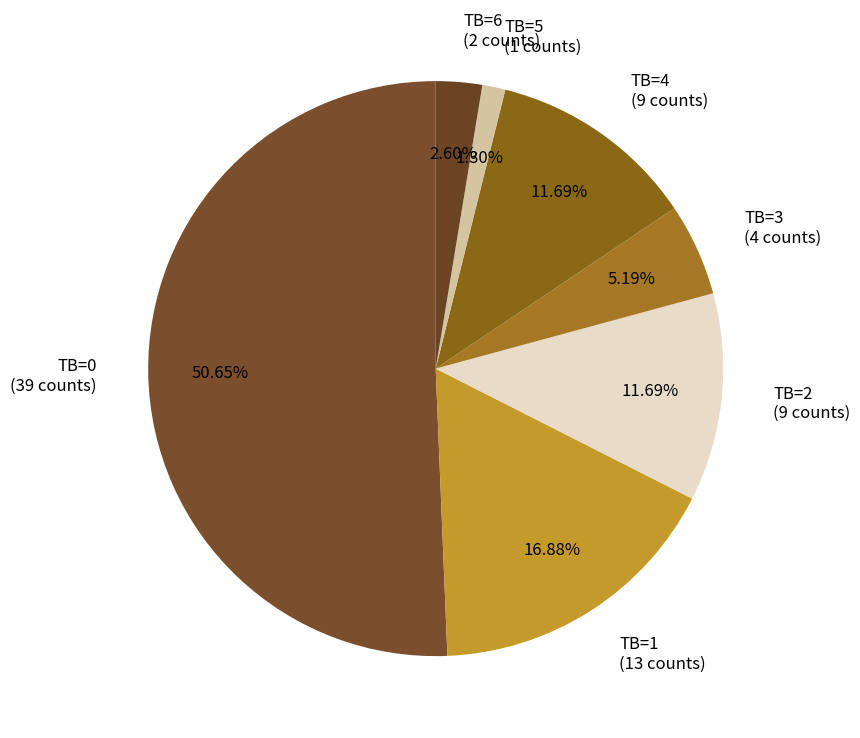

Which has a higher value, TB=1 (13 counts) or TB=5 (1 counts)?

TB=1 (13 counts)